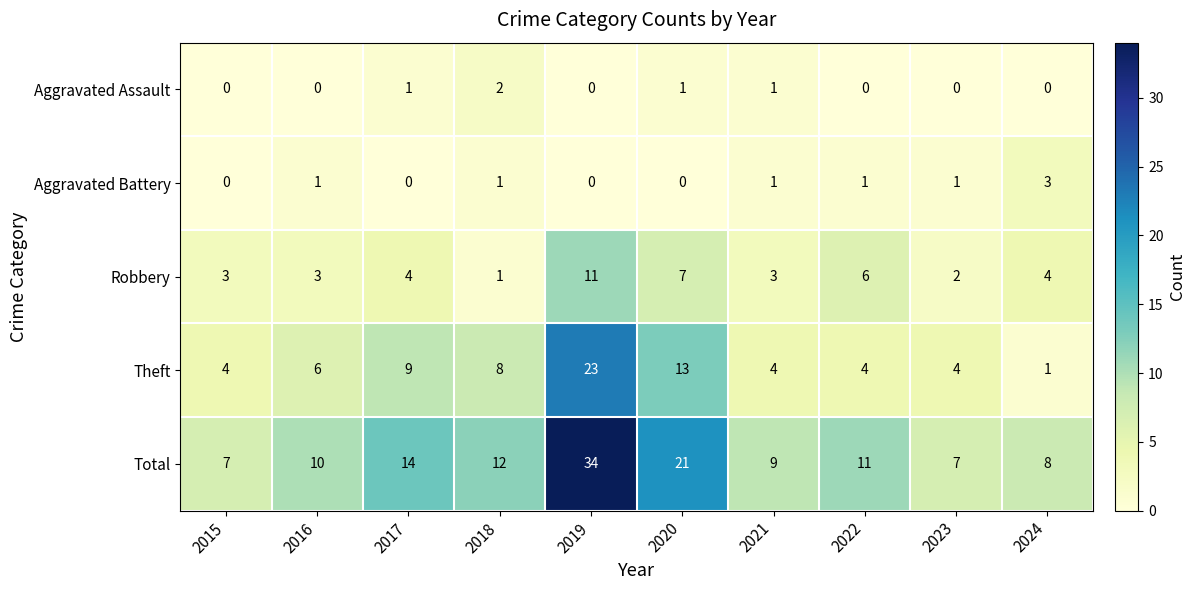

Where is Robbery nearest to the value 6?

2022